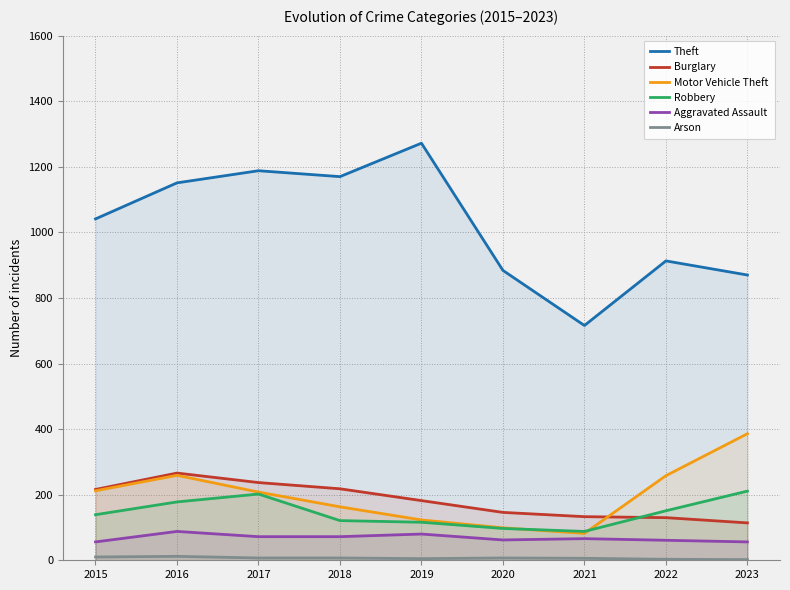

Which series has the widest spread of values?

Theft